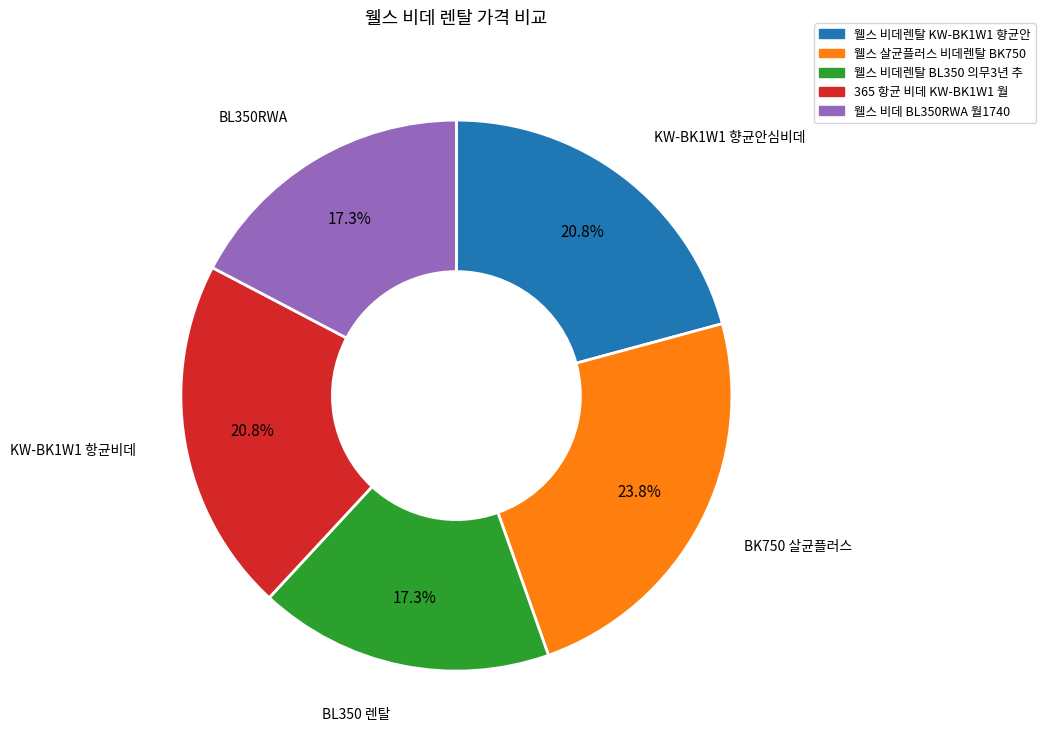

Is there a majority slice in this chart?

No